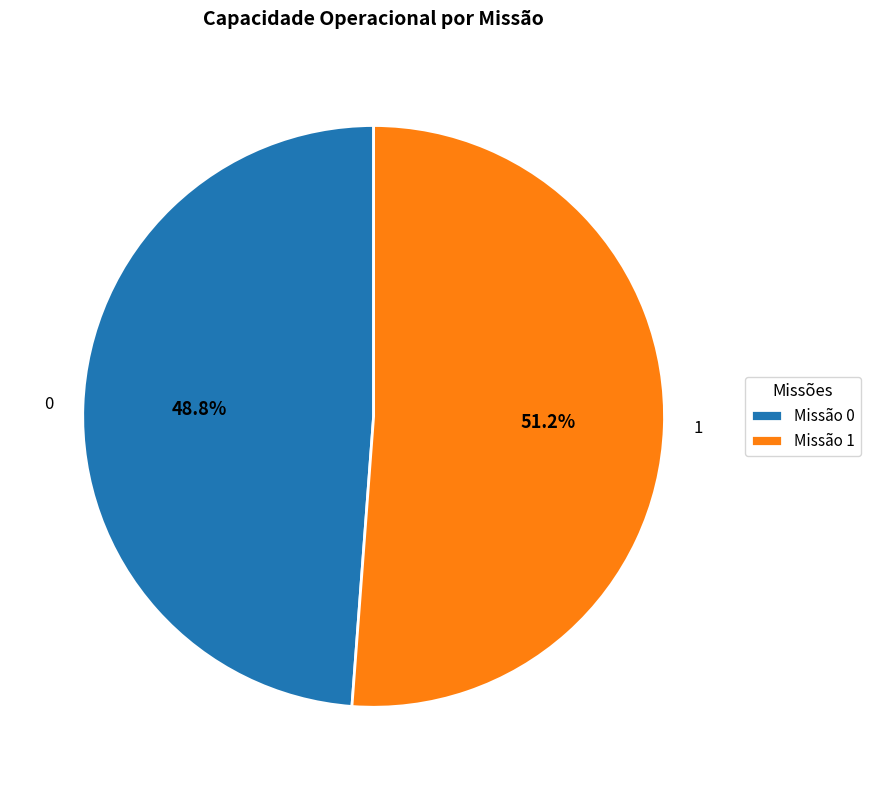

What percentage is the 0 slice, to the nearest percent?

49%